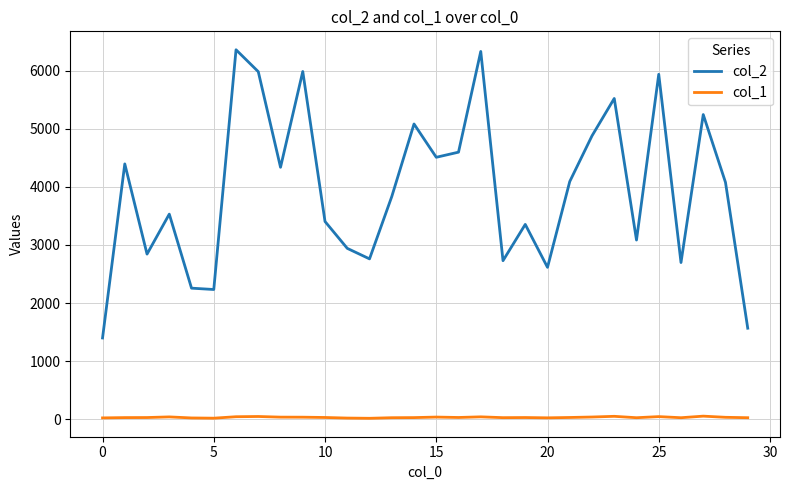

Which series has the largest total across all categories?

col_2